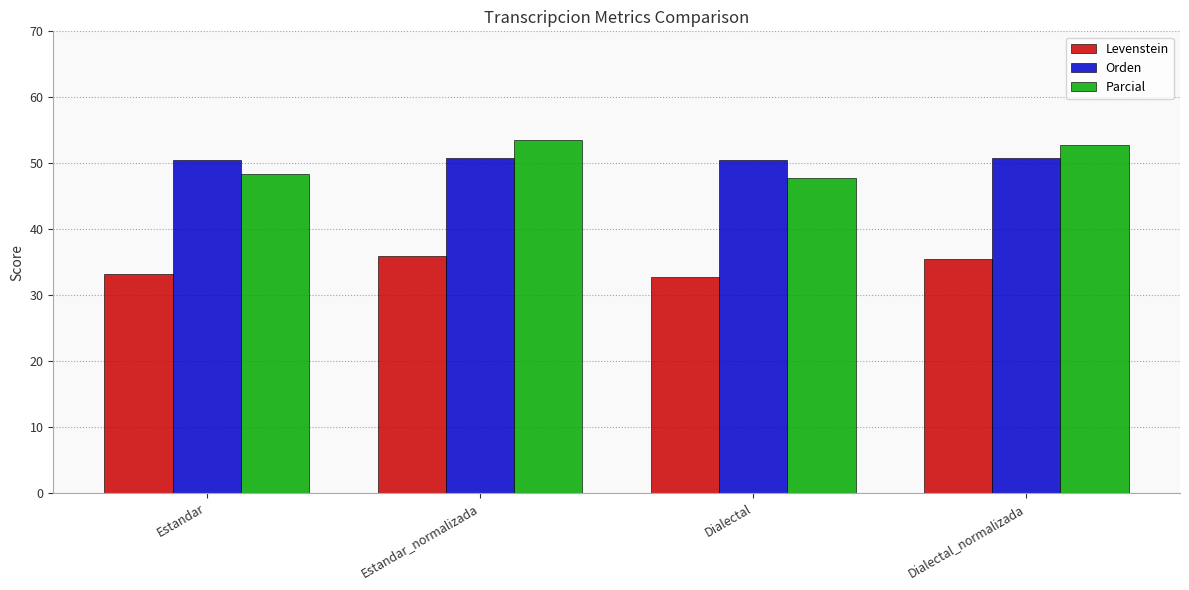

What is the difference between the maximum and minimum values in the Parcial series?

5.8